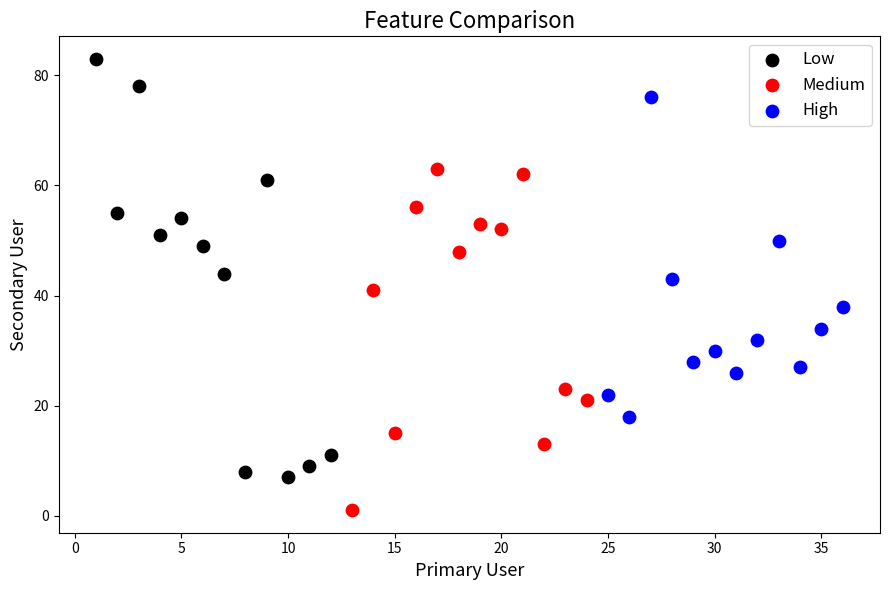

Which series contains the highest Y value?

Low